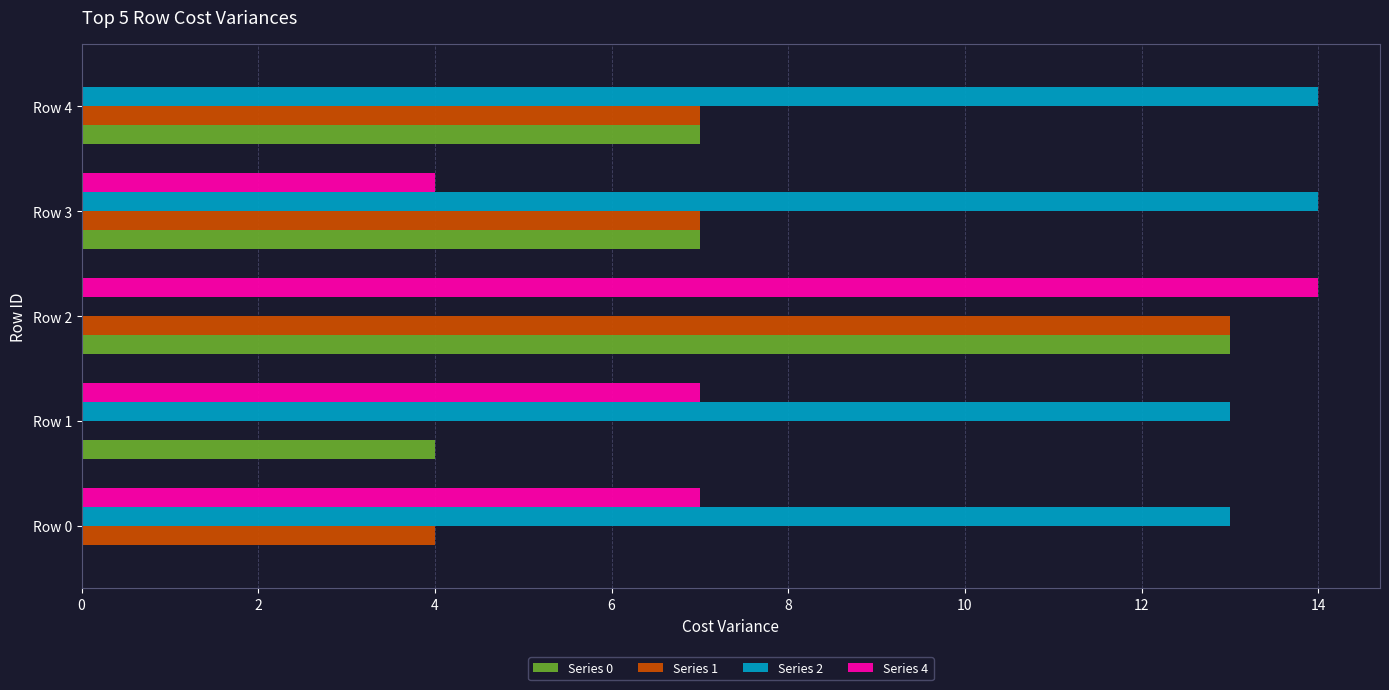

Count the number of categories in the chart.

5